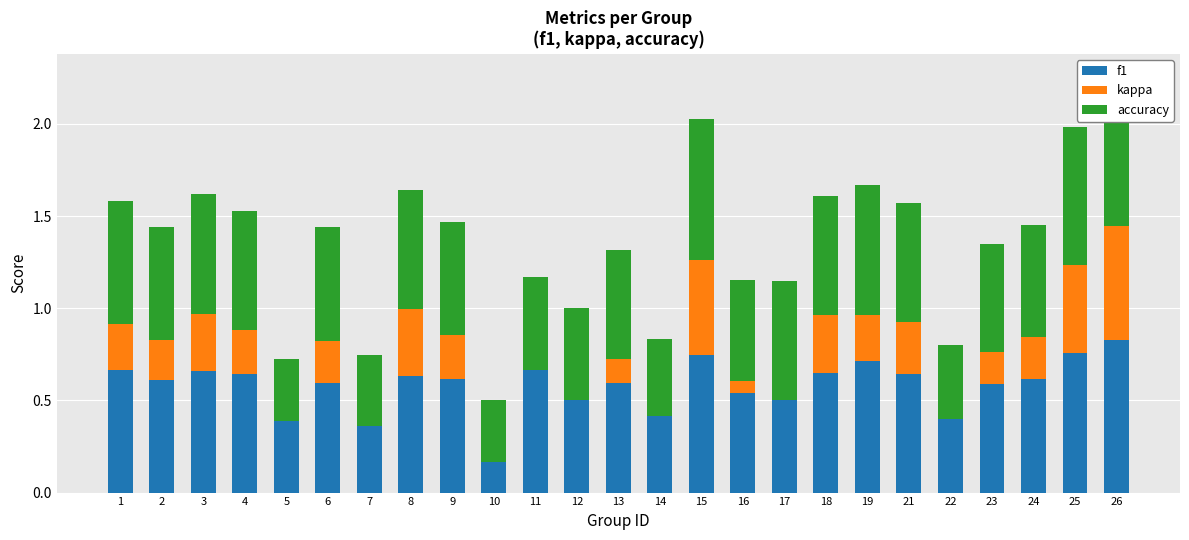

The kappa series shows 0.5 at 18. True or false?

False